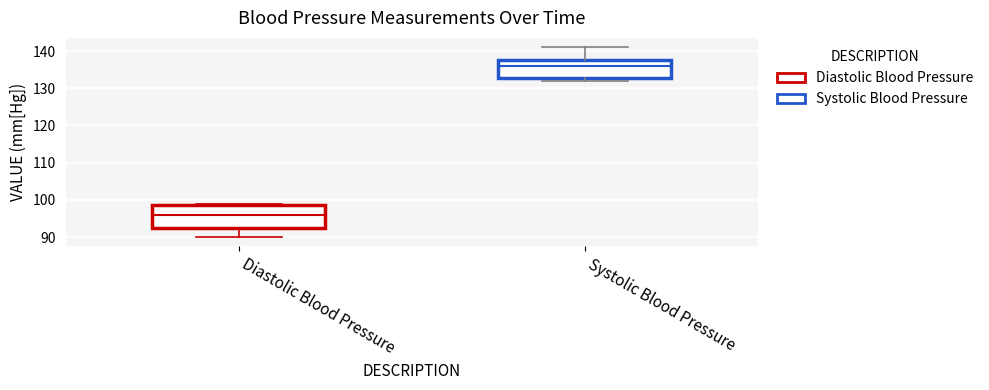

Where does the median line of the box for Systolic Blood Pressure sit on the y-axis? The values are not printed on the chart, so give them approximately, as read against the axis.

136